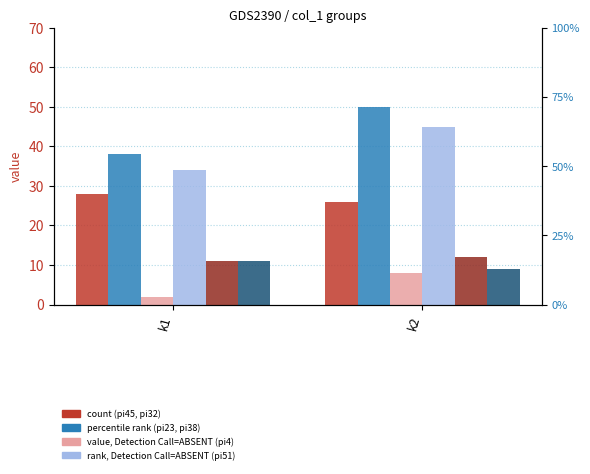

What is the difference between the pi32 values at k1 and k2?

11